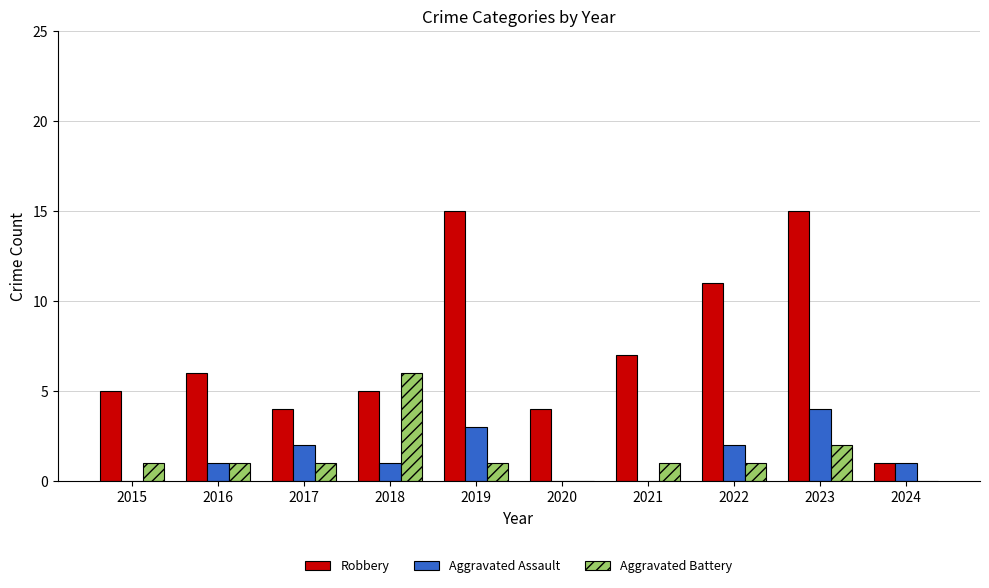

Between 2018 and 2019, which series saw the biggest shift?

Robbery